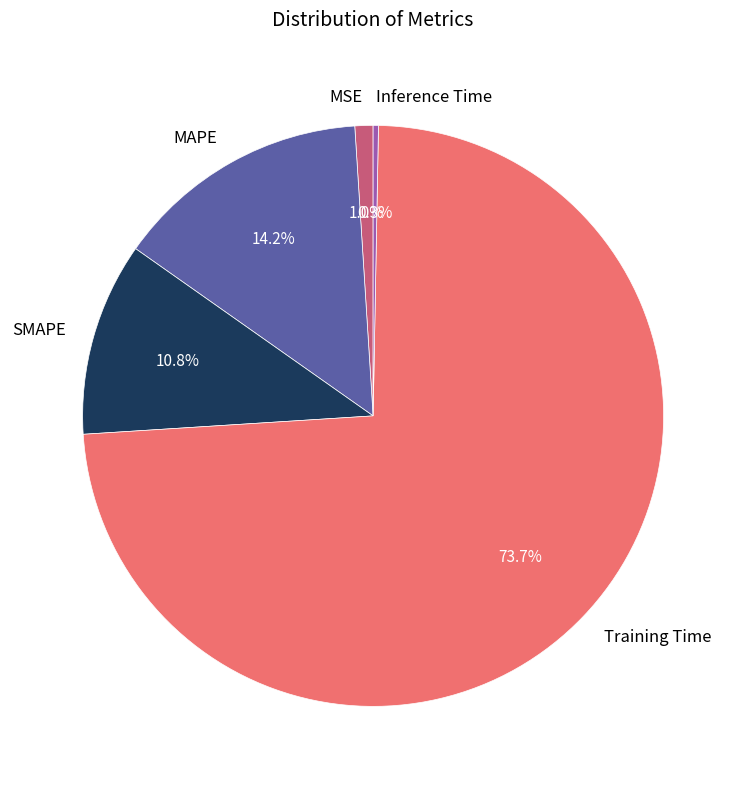

To the nearest percent, what portion does Training Time represent?

74%